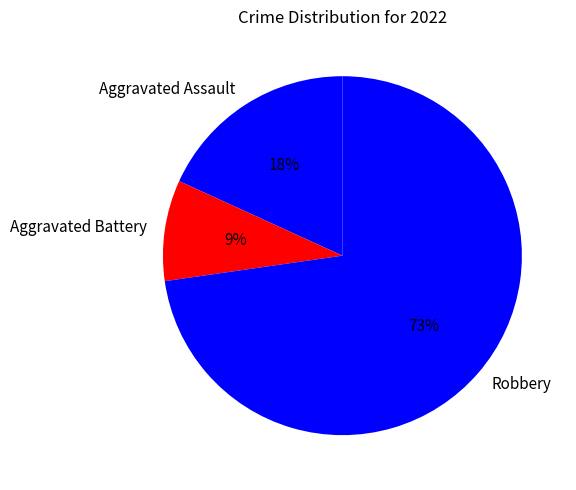

Does any single category account for the majority?

Yes